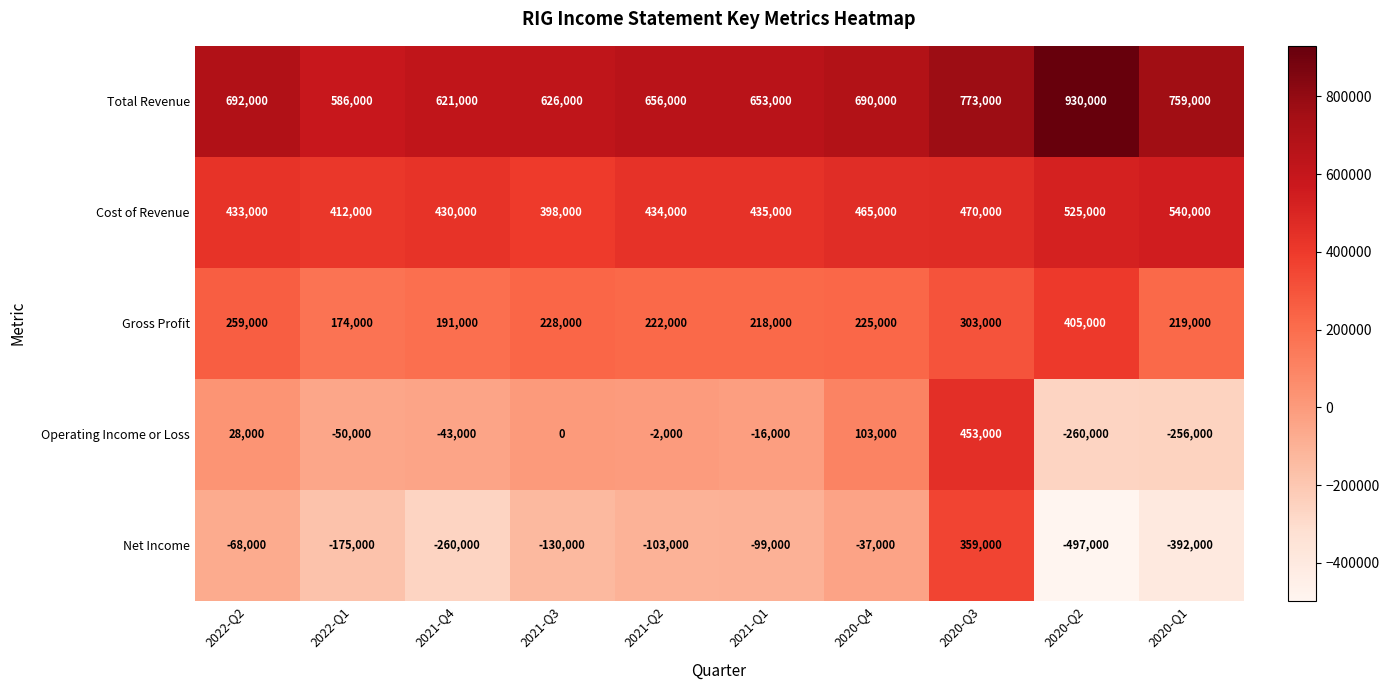

Rank the categories by Cost of Revenue value from lowest to highest.

2021-Q3, 2022-Q1, 2021-Q4, 2022-Q2, 2021-Q2, 2021-Q1, 2020-Q4, 2020-Q3, 2020-Q2, 2020-Q1